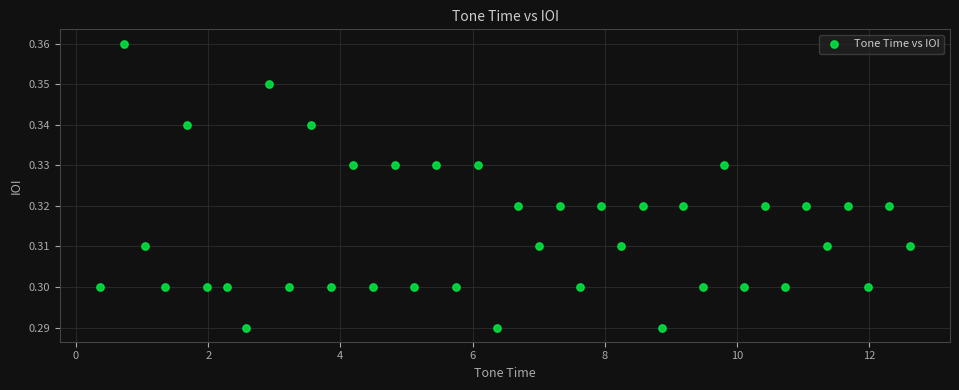

What is the range of X values (max minus min)?

12.2